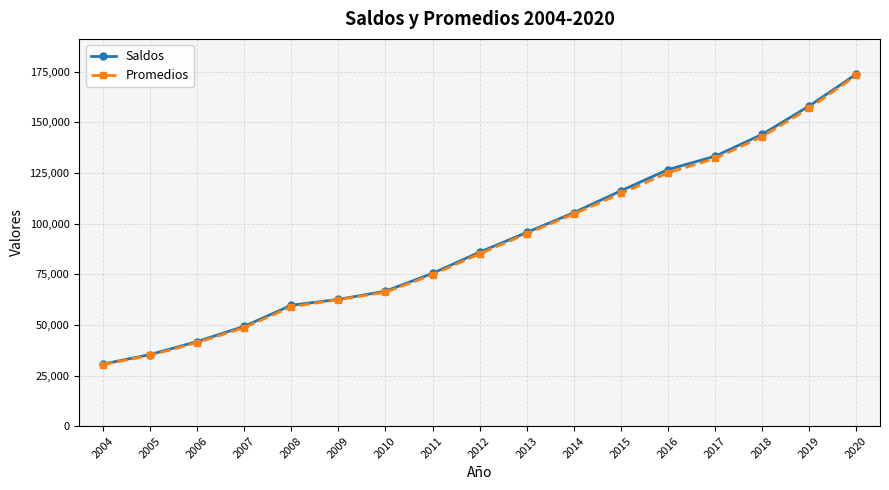

What is the total value across all series at 2017?

265446